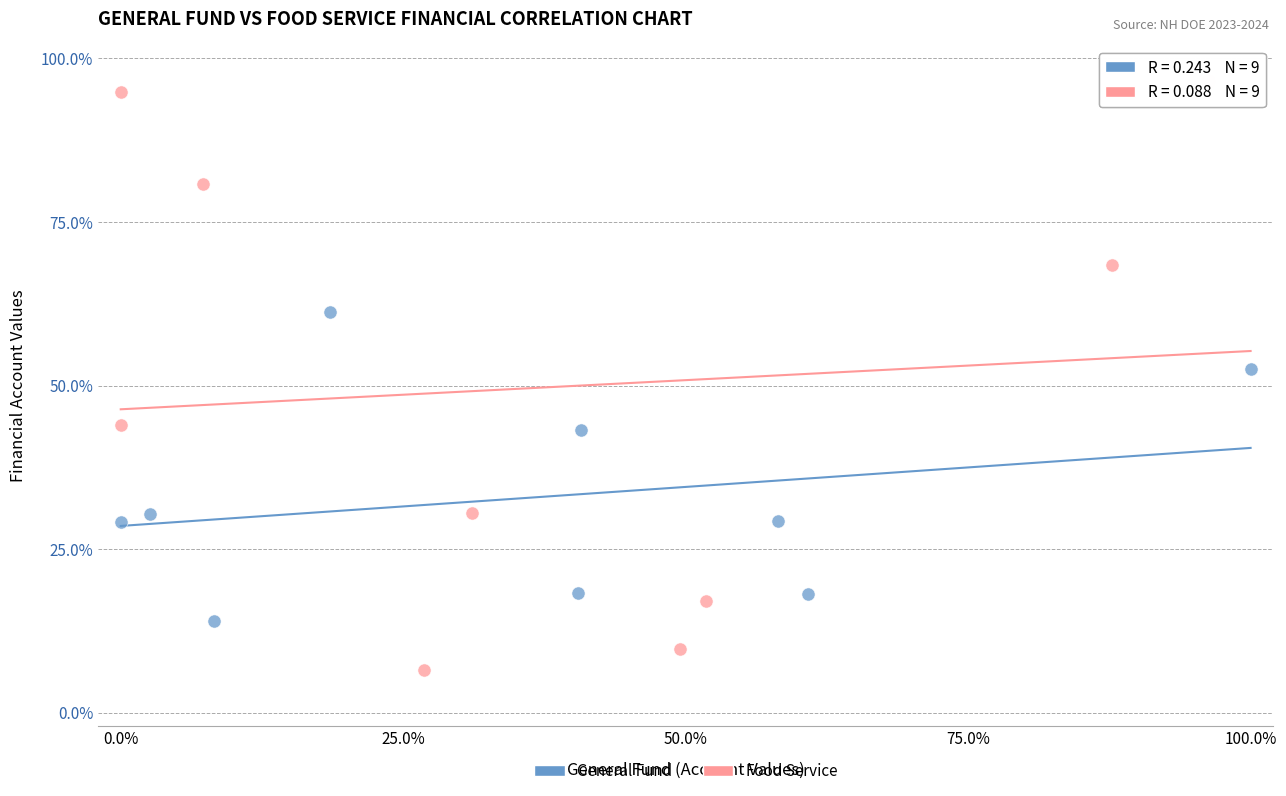

What are all the series names shown in the legend?

General Fund, Food Service